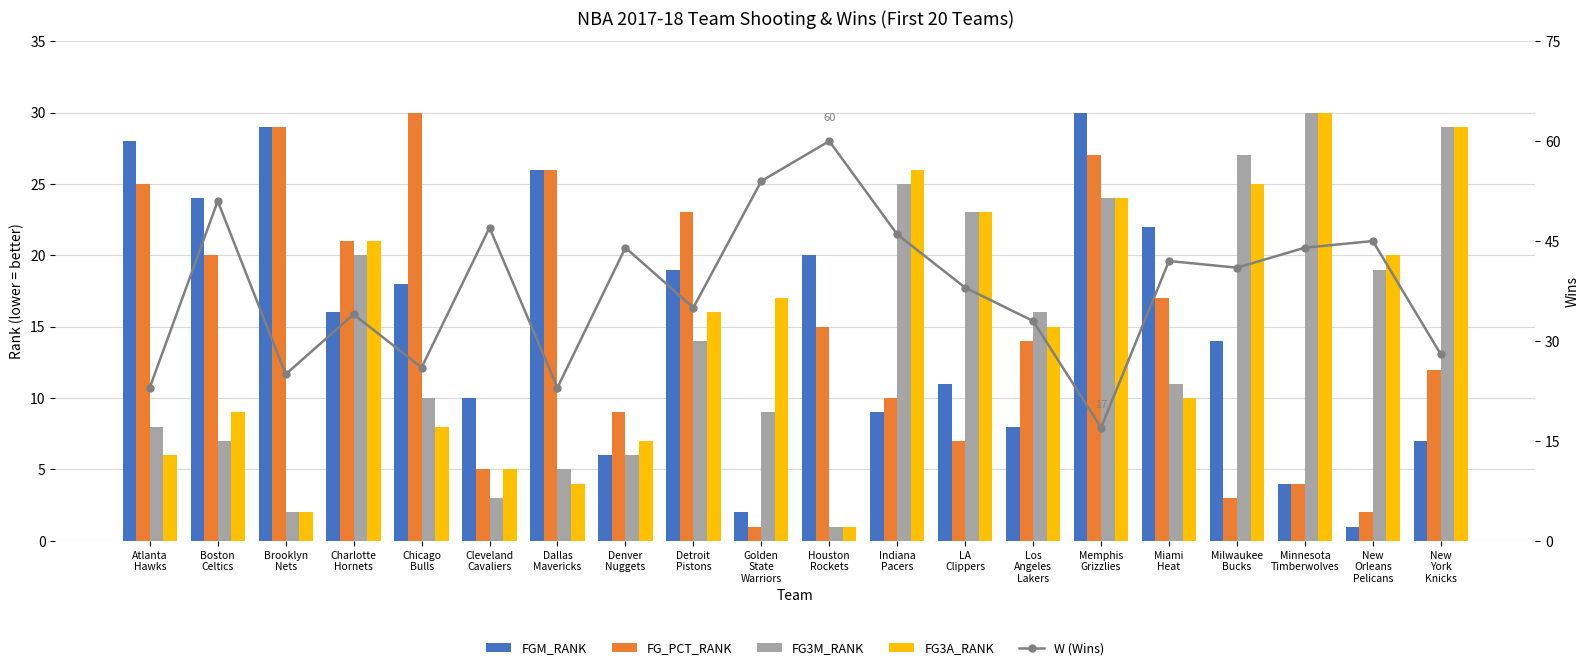

Reading left to right, extract all data points from this chart.

FGM_RANK: Atlanta
Hawks=28	Boston
Celtics=24	Brooklyn
Nets=29	Charlotte
Hornets=16	Chicago
Bulls=18	Cleveland
Cavaliers=10	Dallas
Mavericks=26	Denver
Nuggets=6	Detroit
Pistons=19	Golden
State
Warriors=2	Houston
Rockets=20	Indiana
Pacers=9	LA
Clippers=11	Los
Angeles
Lakers=8	Memphis
Grizzlies=30	Miami
Heat=22	Milwaukee
Bucks=14	Minnesota
Timberwolves=4	New
Orleans
Pelicans=1	New
York
Knicks=7
FG_PCT_RANK: Atlanta
Hawks=25	Boston
Celtics=20	Brooklyn
Nets=29	Charlotte
Hornets=21	Chicago
Bulls=30	Cleveland
Cavaliers=5	Dallas
Mavericks=26	Denver
Nuggets=9	Detroit
Pistons=23	Golden
State
Warriors=1	Houston
Rockets=15	Indiana
Pacers=10	LA
Clippers=7	Los
Angeles
Lakers=14	Memphis
Grizzlies=27	Miami
Heat=17	Milwaukee
Bucks=3	Minnesota
Timberwolves=4	New
Orleans
Pelicans=2	New
York
Knicks=12
FG3M_RANK: Atlanta
Hawks=8	Boston
Celtics=7	Brooklyn
Nets=2	Charlotte
Hornets=20	Chicago
Bulls=10	Cleveland
Cavaliers=3	Dallas
Mavericks=5	Denver
Nuggets=6	Detroit
Pistons=14	Golden
State
Warriors=9	Houston
Rockets=1	Indiana
Pacers=25	LA
Clippers=23	Los
Angeles
Lakers=16	Memphis
Grizzlies=24	Miami
Heat=11	Milwaukee
Bucks=27	Minnesota
Timberwolves=30	New
Orleans
Pelicans=19	New
York
Knicks=29
FG3A_RANK: Atlanta
Hawks=6	Boston
Celtics=9	Brooklyn
Nets=2	Charlotte
Hornets=21	Chicago
Bulls=8	Cleveland
Cavaliers=5	Dallas
Mavericks=4	Denver
Nuggets=7	Detroit
Pistons=16	Golden
State
Warriors=17	Houston
Rockets=1	Indiana
Pacers=26	LA
Clippers=23	Los
Angeles
Lakers=15	Memphis
Grizzlies=24	Miami
Heat=10	Milwaukee
Bucks=25	Minnesota
Timberwolves=30	New
Orleans
Pelicans=20	New
York
Knicks=29
W (Wins): Atlanta
Hawks=23	Boston
Celtics=51	Brooklyn
Nets=25	Charlotte
Hornets=34	Chicago
Bulls=26	Cleveland
Cavaliers=47	Dallas
Mavericks=23	Denver
Nuggets=44	Detroit
Pistons=35	Golden
State
Warriors=54	Houston
Rockets=60	Indiana
Pacers=46	LA
Clippers=38	Los
Angeles
Lakers=33	Memphis
Grizzlies=17	Miami
Heat=42	Milwaukee
Bucks=41	Minnesota
Timberwolves=44	New
Orleans
Pelicans=45	New
York
Knicks=28